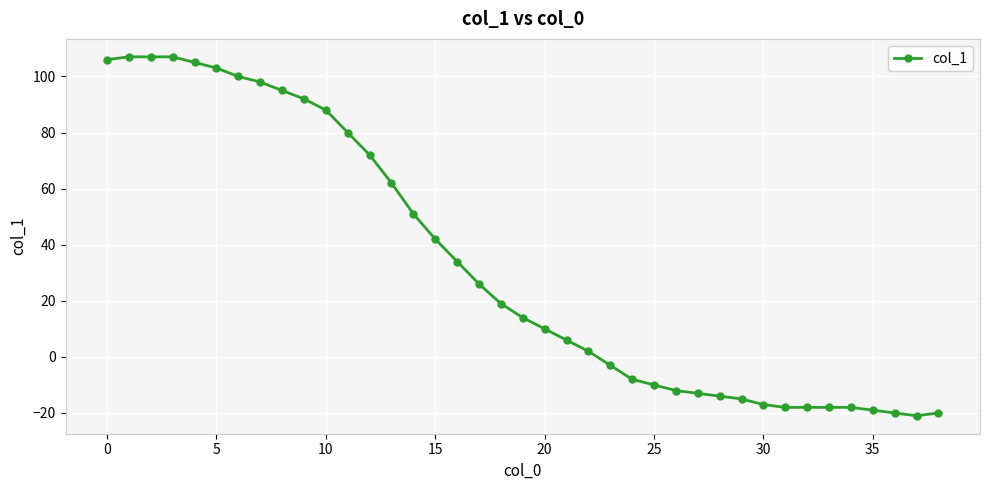

What is the maximum value shown in the chart?

107